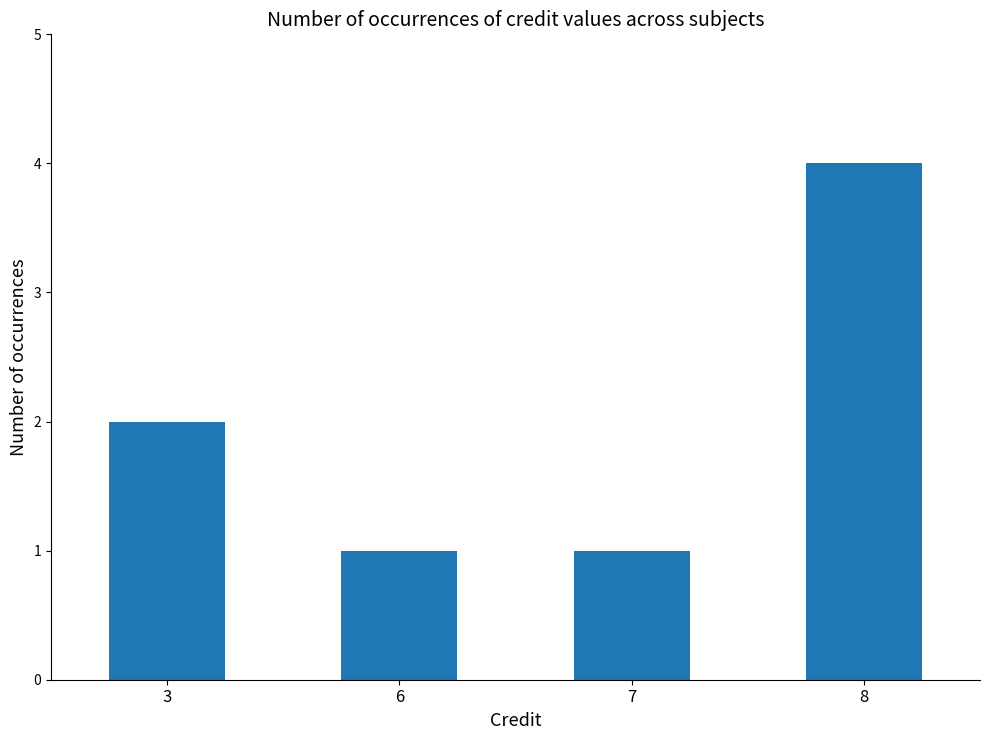

Is it true that the value at 7 is 1?

True